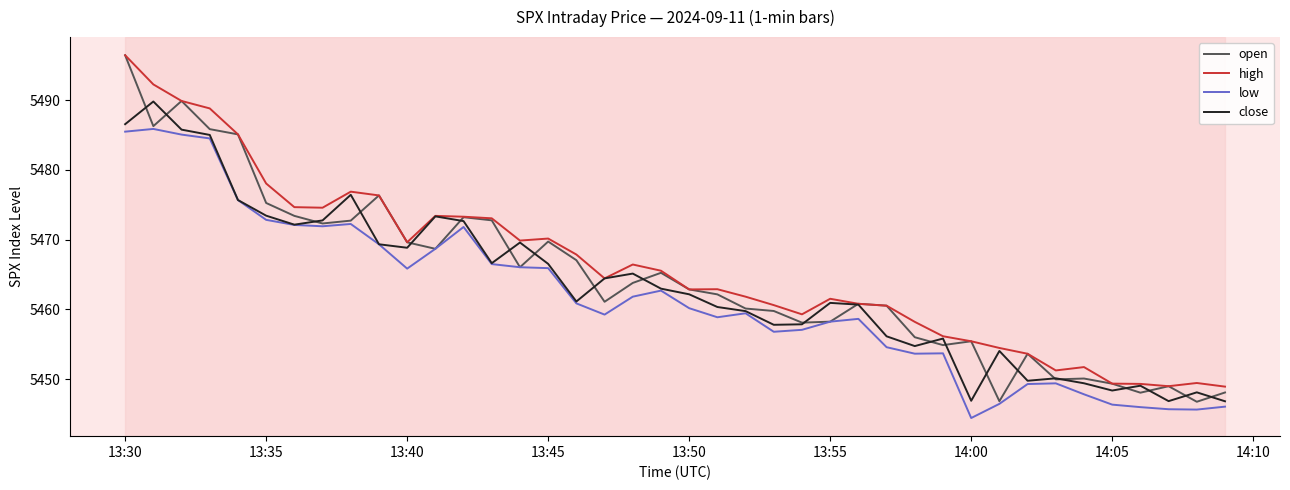

Which series has the widest spread of values?

open